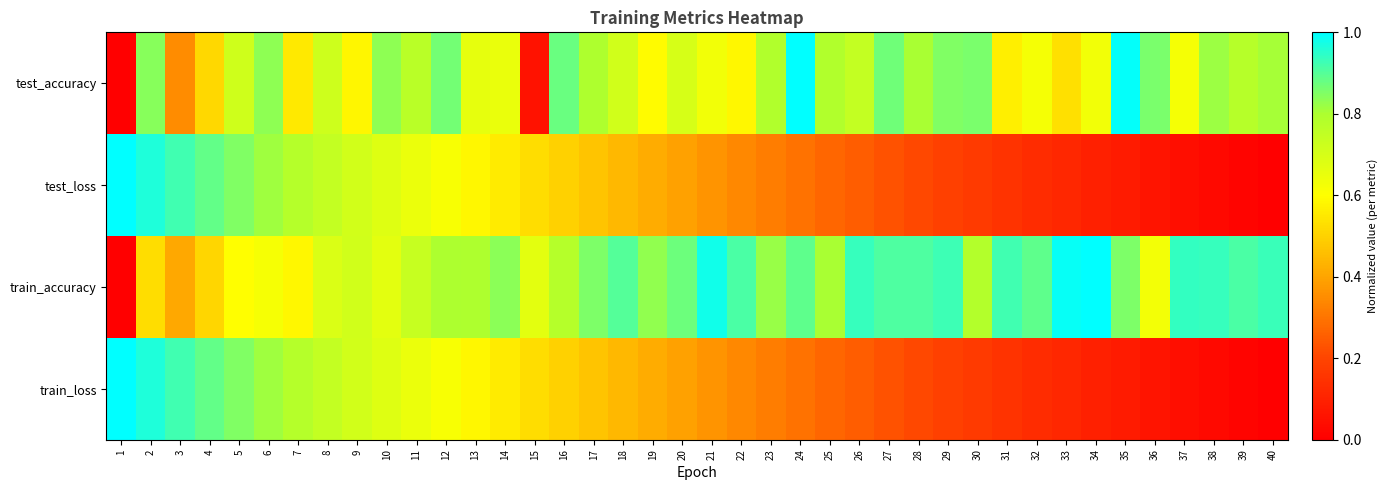

Rank the series by their maximum value, from lowest to highest.

test_accuracy, test_loss, train_accuracy, train_loss